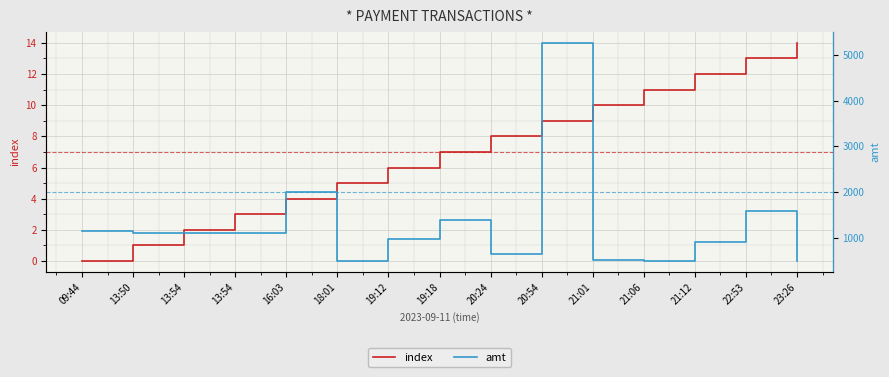

List the labels in order of index value, largest first.

23:26, 22:53, 21:12, 21:06, 21:01, 20:54, 20:24, 19:18, 19:12, 18:01, 16:03, 13:54, 13:54, 13:50, 09:44